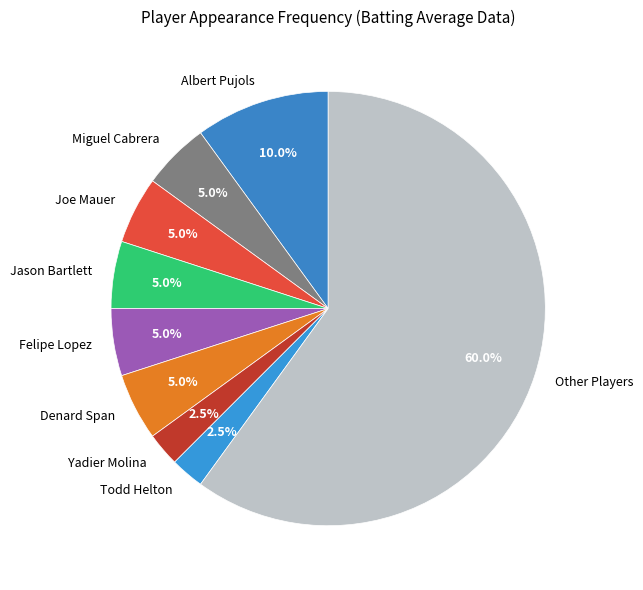

Does Felipe Lopez represent more than half of the total?

No